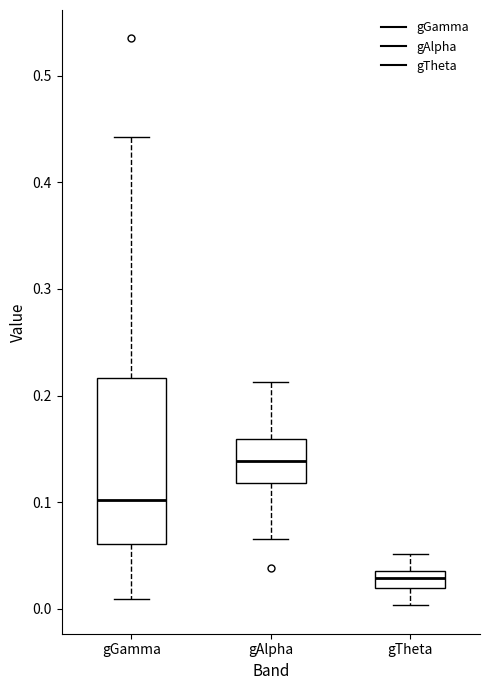

Which box has the lowest median line?

gTheta